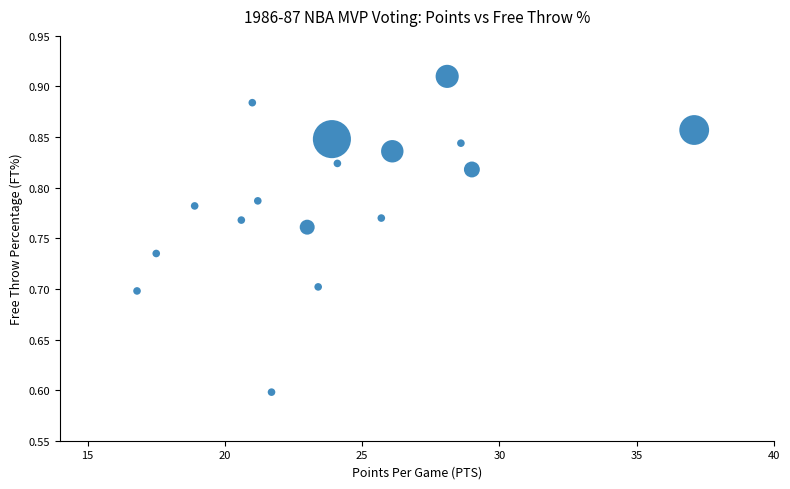

What Y value in the scatter plot is closest to 0?

0.6